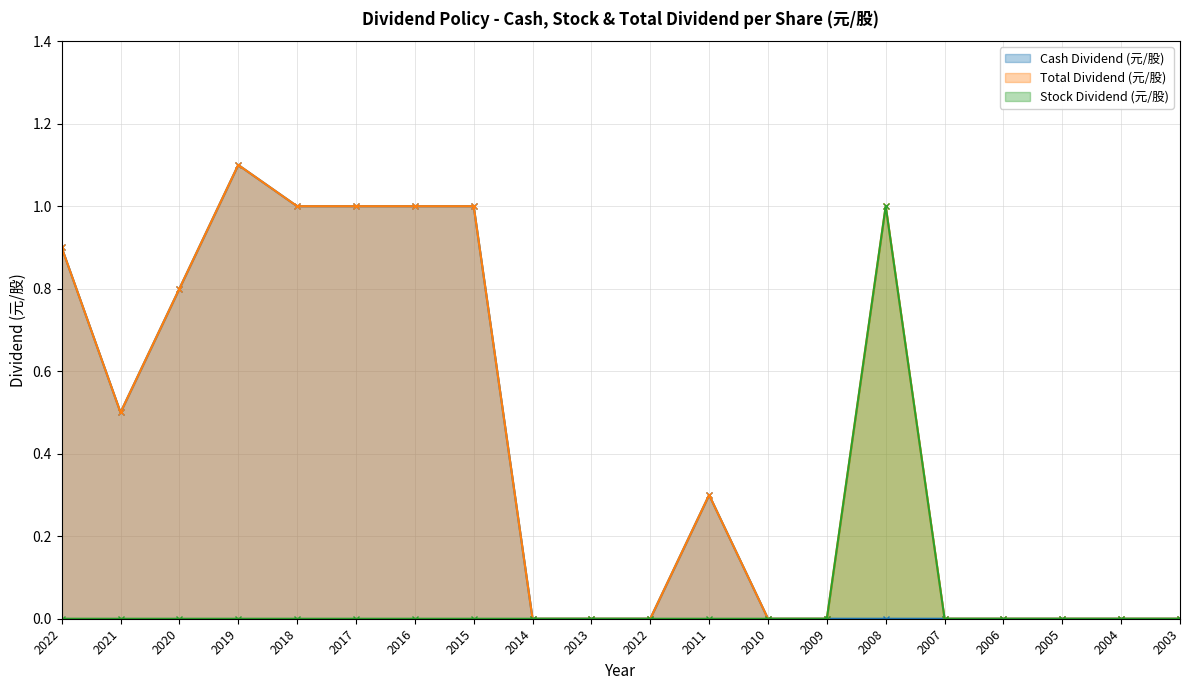

Does the chart have visible grid lines?

Yes